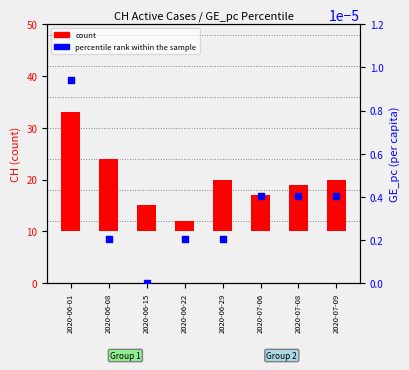

What is the total value across all series at 2020-07-09?

10.0